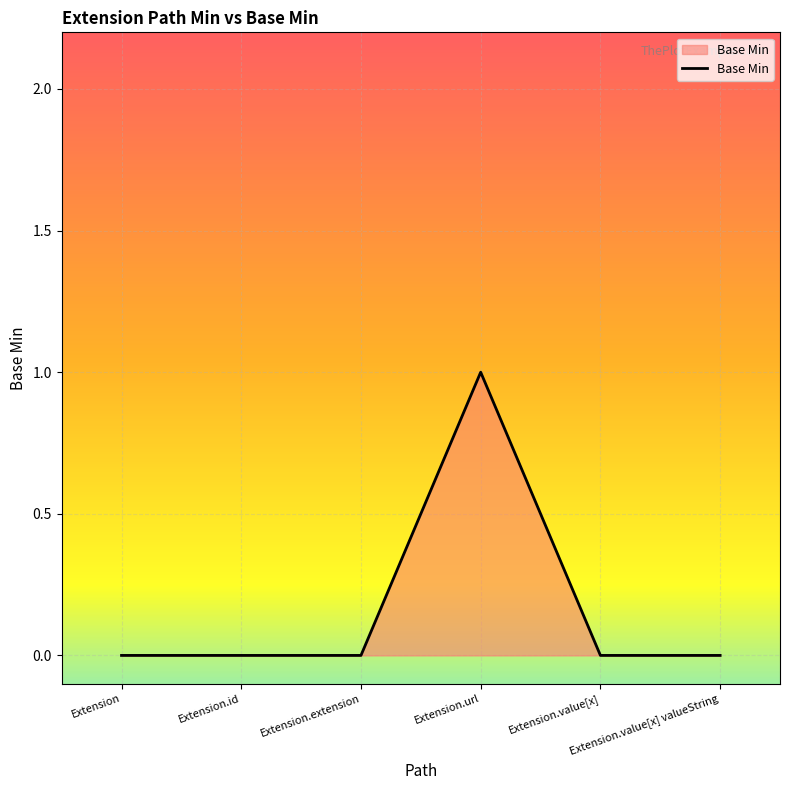

True or false: there are more than 2 points higher than both neighbors.

False